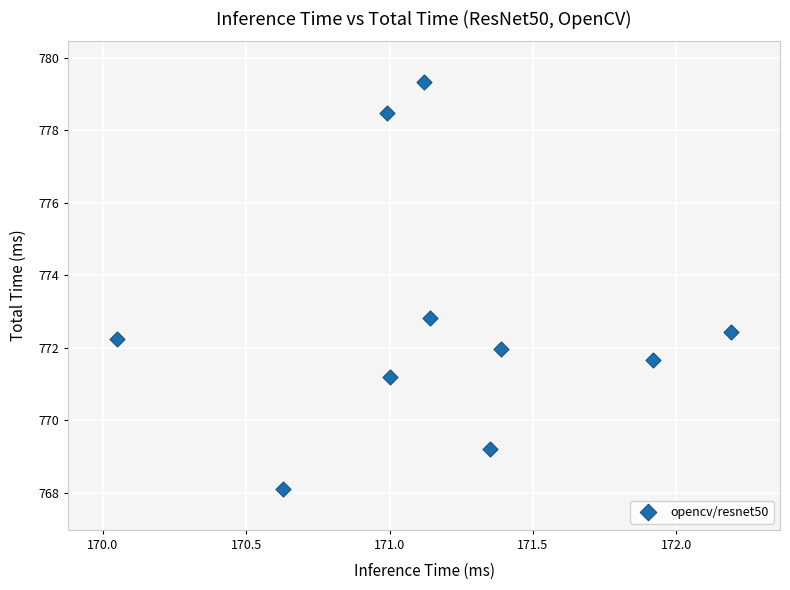

What is the average X value?

171.2